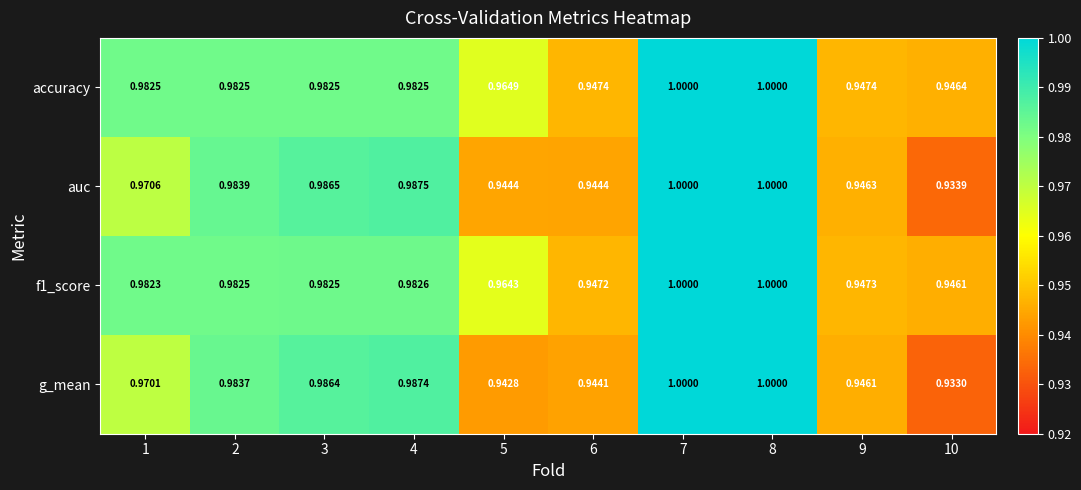

Which series changed the most between 3 and 9?

g_mean